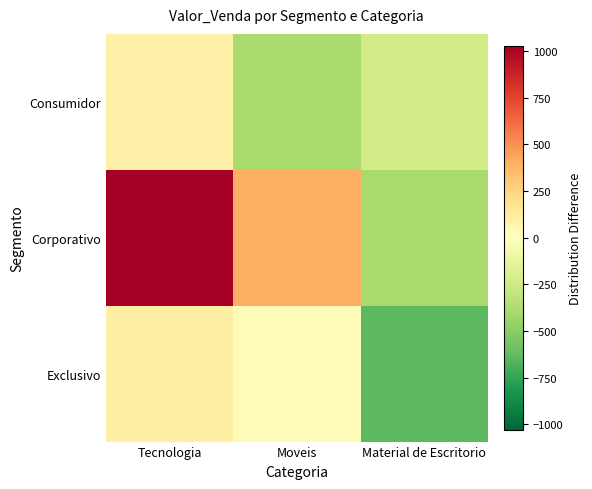

What is the maximum value shown in the chart?

1028.7